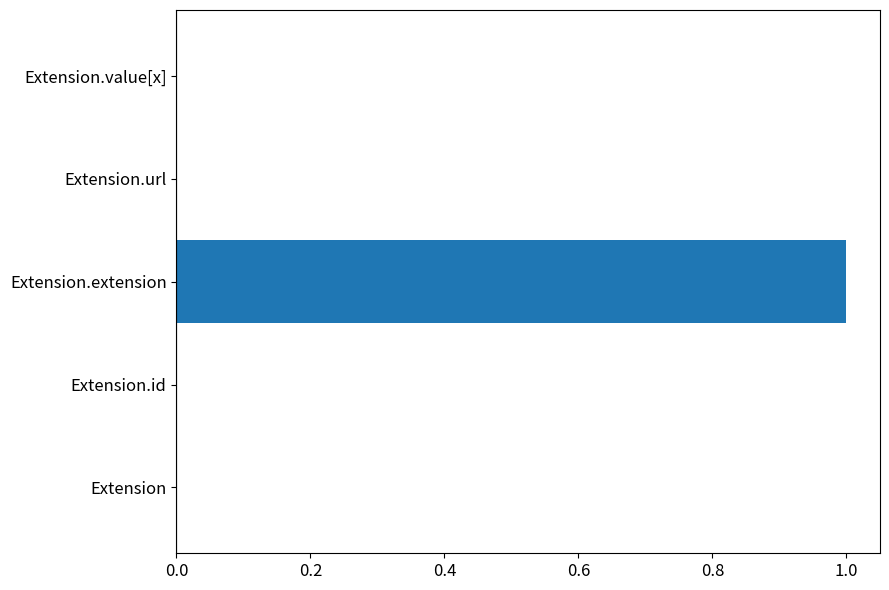

What is the change in value from Extension to Extension.extension?

+1